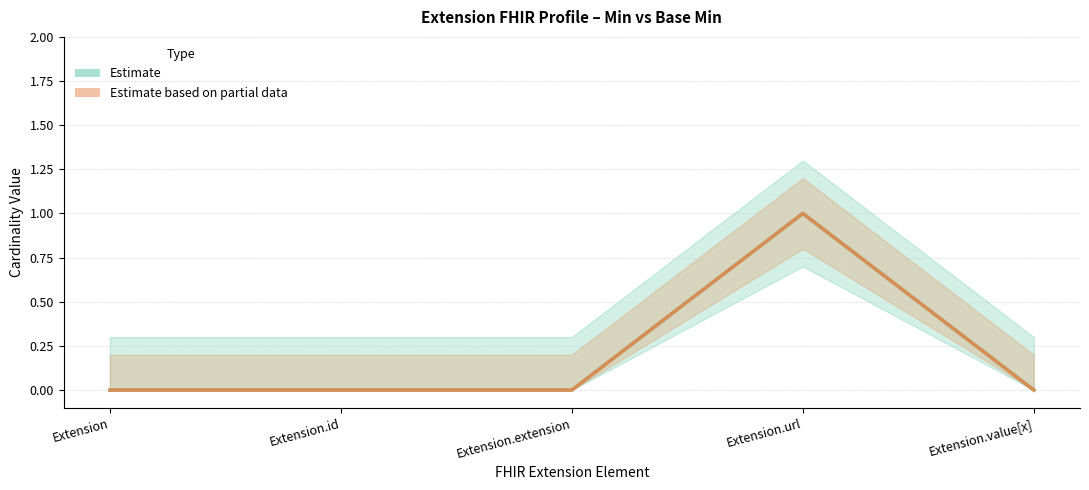

What is the sum of all Base Min (central) values?

1